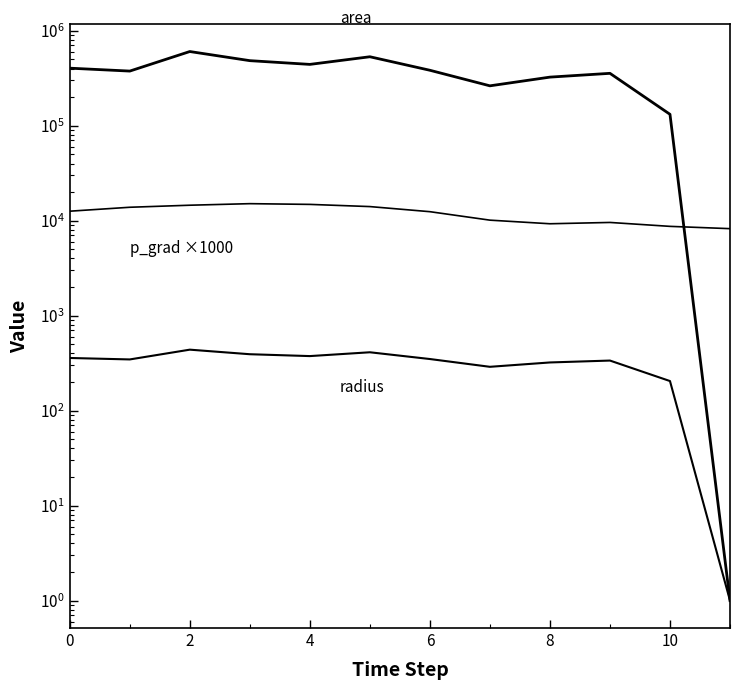

At 9, list the series in order from smallest to largest.

radius, p_grad (x1000), area